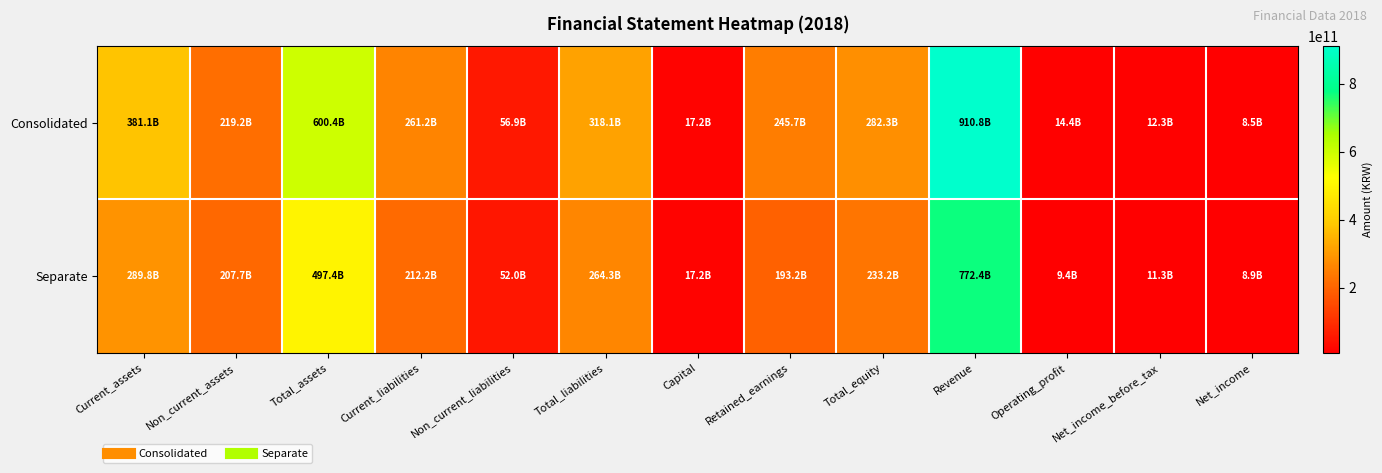

Reading right to left, transcribe all the data shown in this chart.

Consolidated: Net_income=8496107438	Net_income_before_tax=12323327512	Operating_profit=14354090860	Revenue=910809613679	Total_equity=282267486491	Retained_earnings=245664372449	Capital=17200000000	Total_liabilities=318086293893	Non_current_liabilities=56889241382	Current_liabilities=261197052511	Total_assets=600353780384	Non_current_assets=219226019145	Current_assets=381127761239
Separate: Net_income=8899098528	Net_income_before_tax=11301765246	Operating_profit=9390211172	Revenue=772372911175	Total_equity=233165417010	Retained_earnings=193200452327	Capital=17200000000	Total_liabilities=264258692430	Non_current_liabilities=52010636155	Current_liabilities=212248056275	Total_assets=497424109440	Non_current_assets=207666923061	Current_assets=289757186379